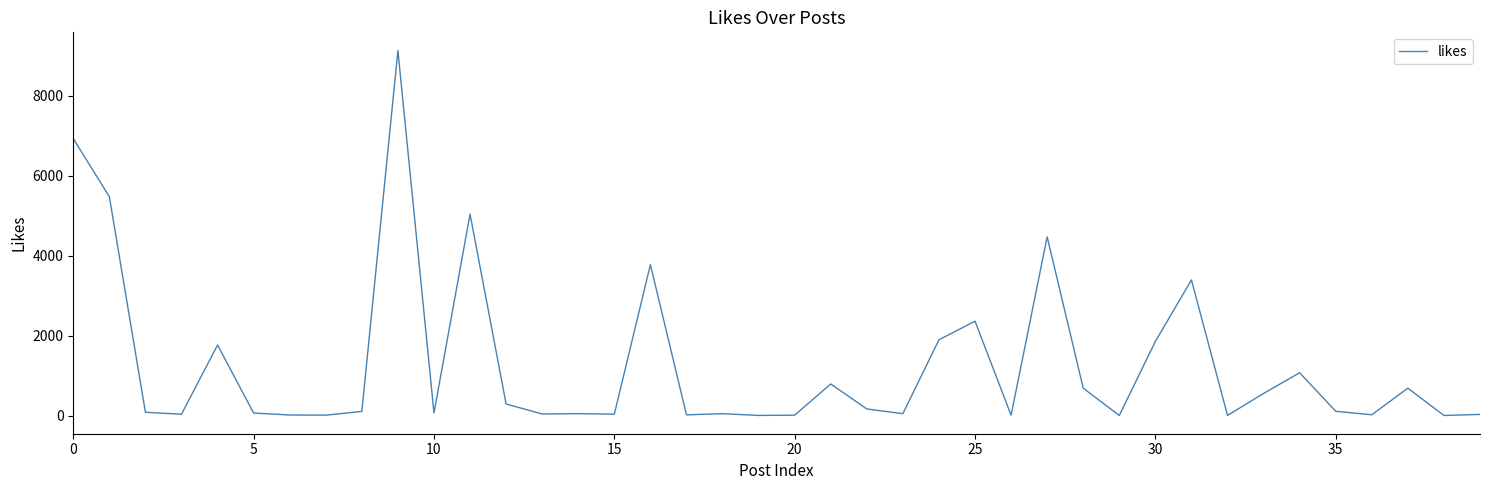

What is the minimum value shown in the chart?

2